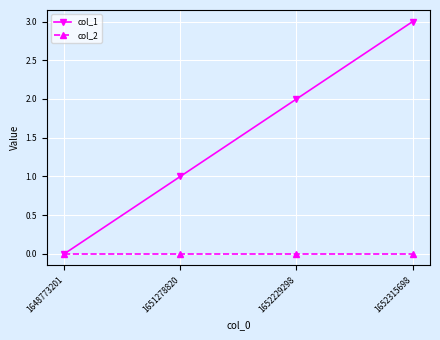

Reading left to right, list all the values displayed in this chart.

col_1: 1648773201=0	1651278820=1	1652229298=2	1652315698=3
col_2: 1648773201=0	1651278820=0	1652229298=0	1652315698=0